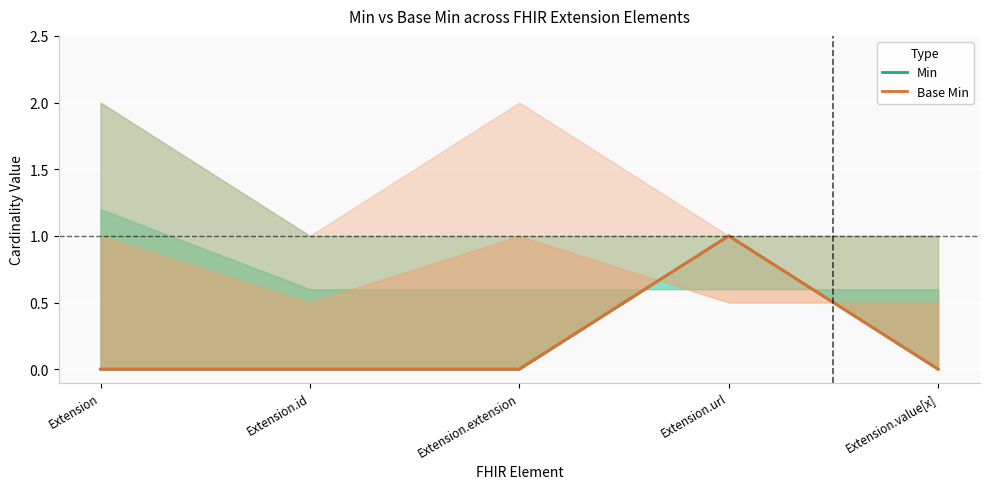

Where is Min nearest to the value 0?

Extension